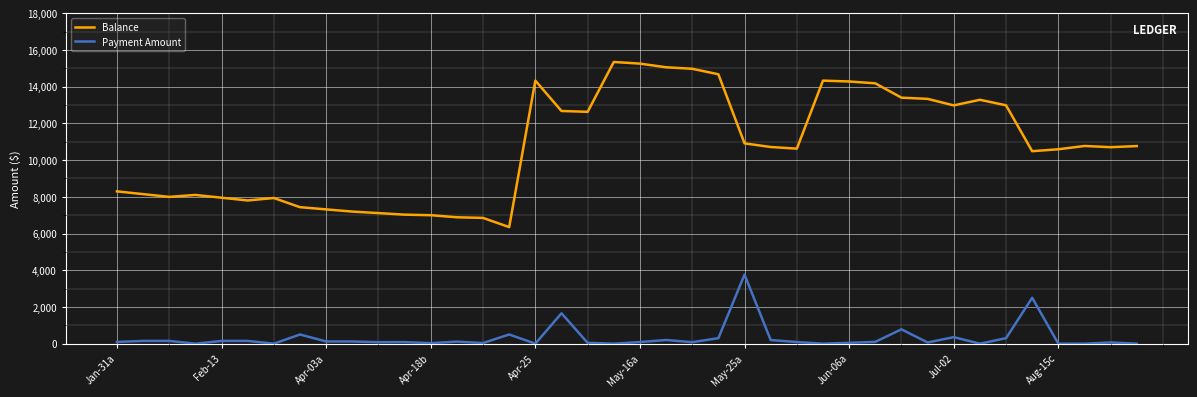

How many values in the Balance series are below 10713?

20